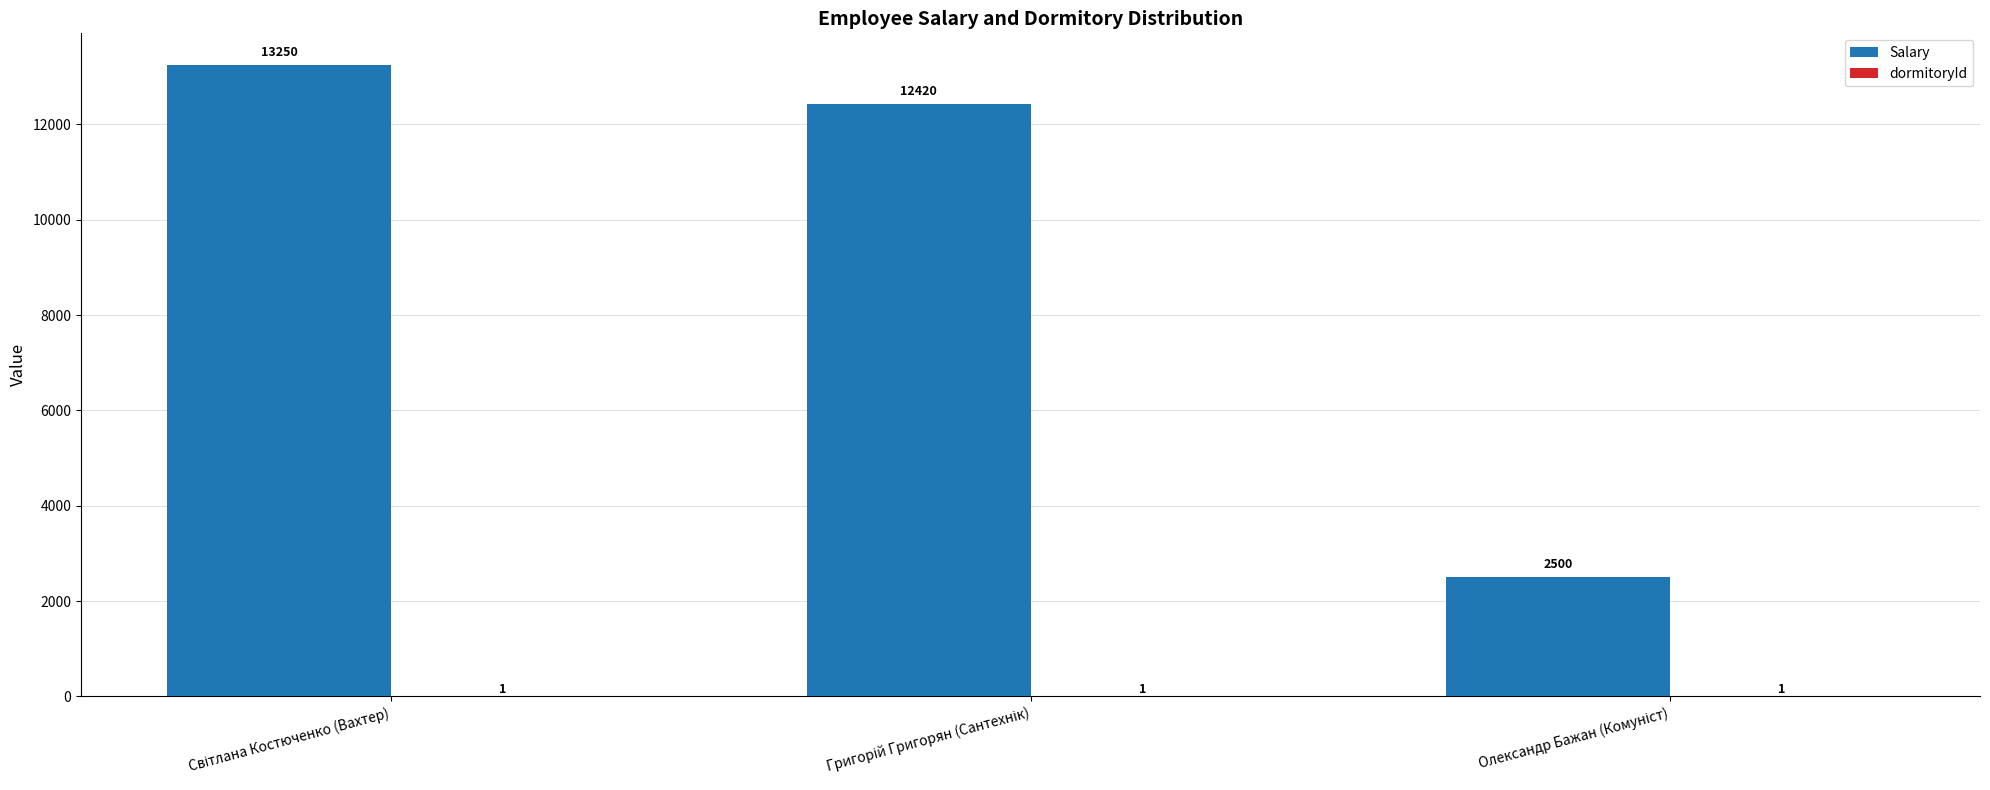

What is the highest value of the Salary series?

13250